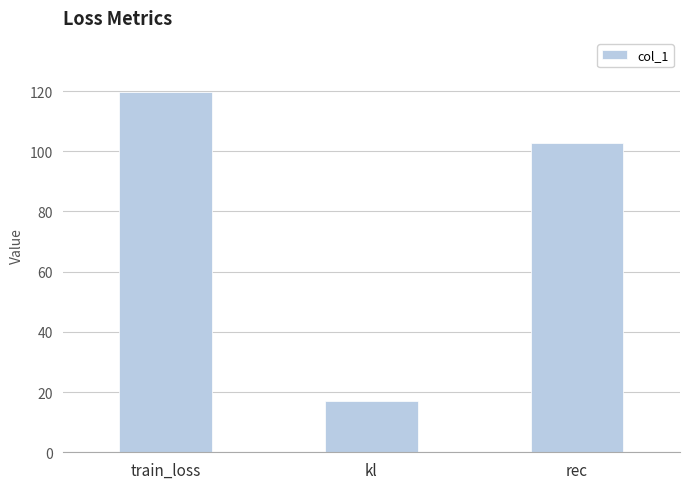

What is the change in value from train_loss to rec?

-17.1